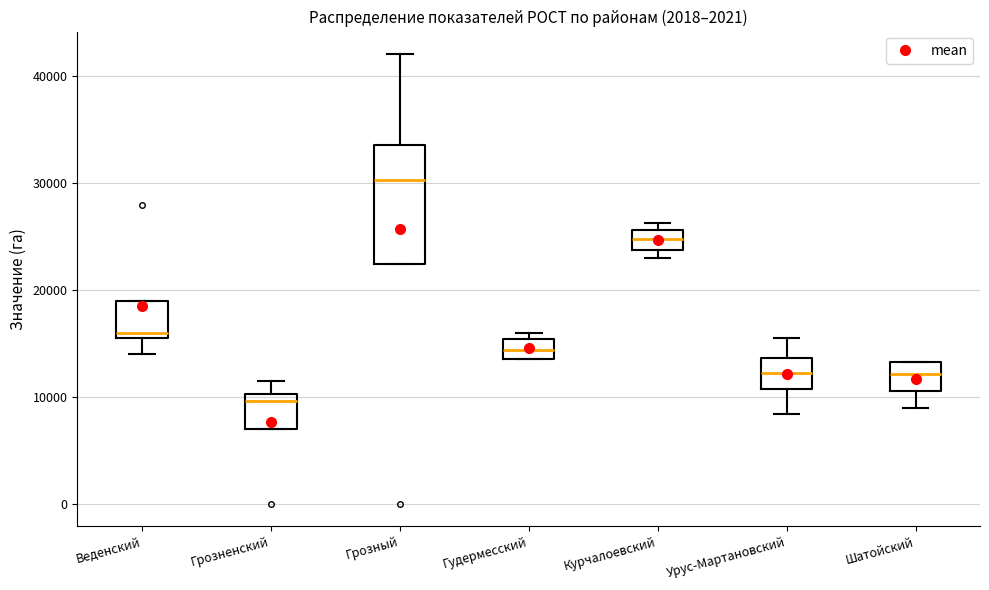

Comparing the boxes themselves (not the whiskers), which one is the tallest?

Грозный